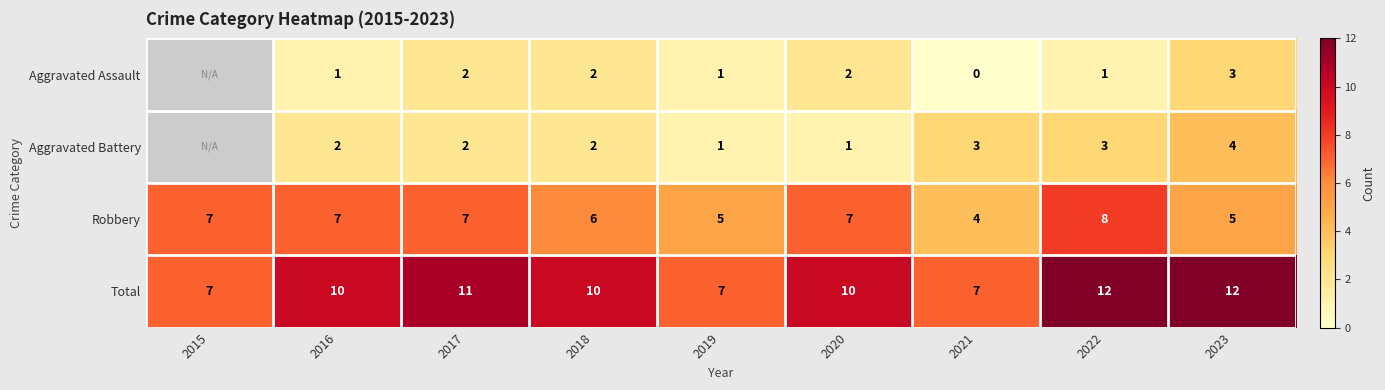

At which label does Robbery reach its peak?

2022